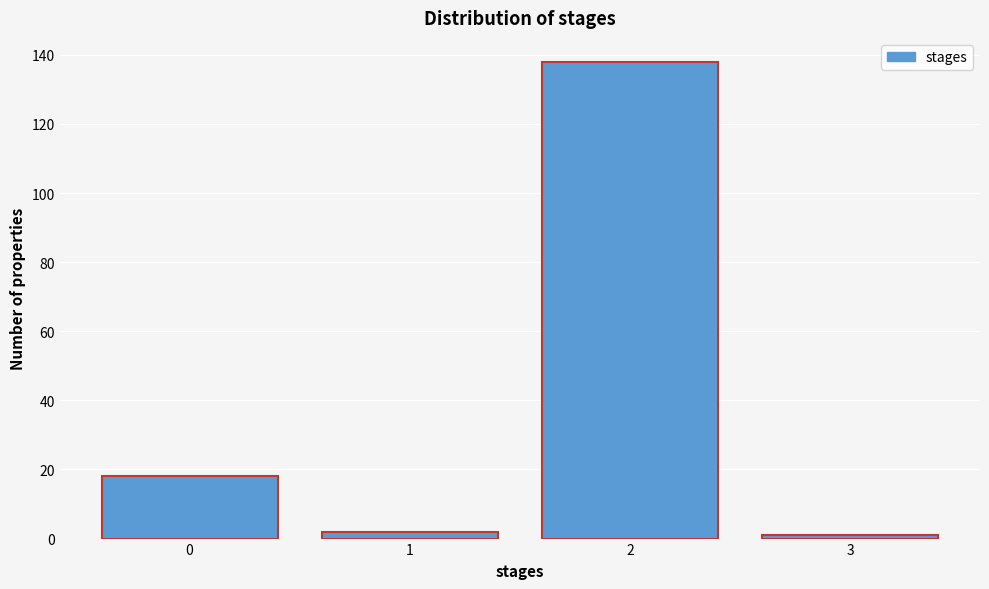

Reading left to right, list all the values displayed in this chart.

0=18	1=2	2=138	3=1